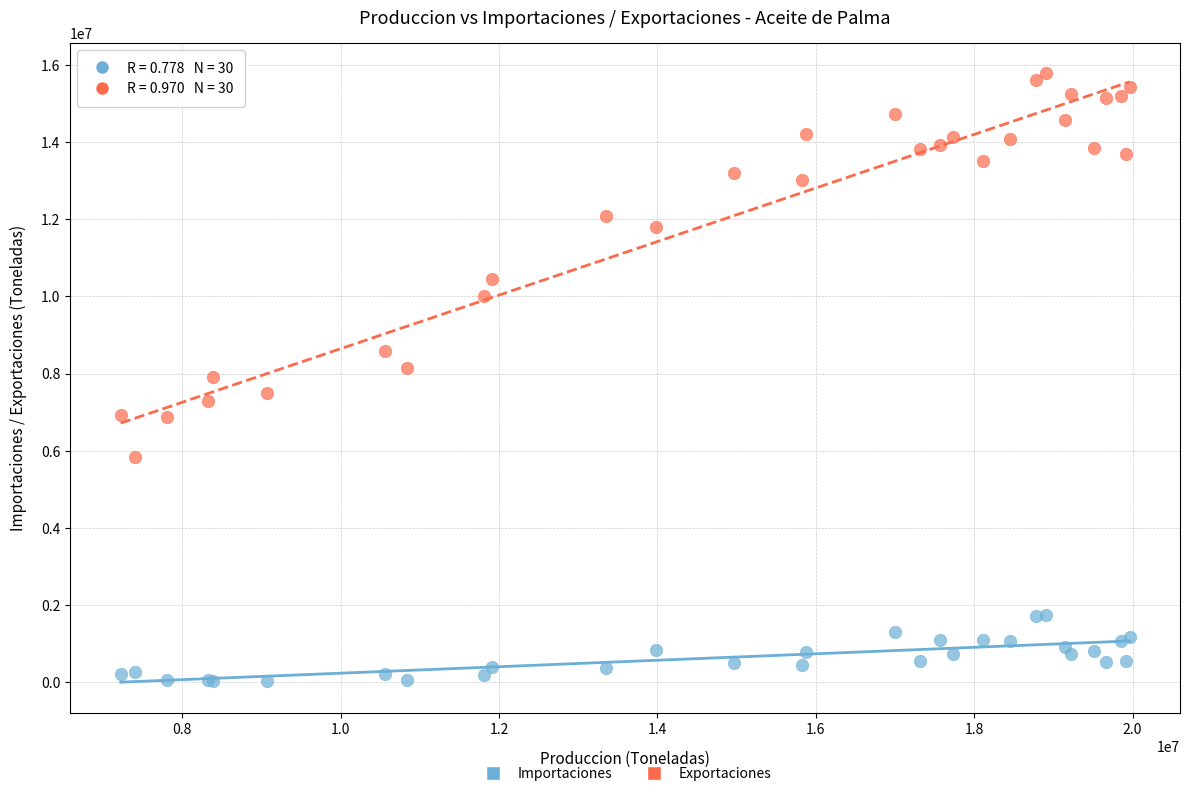

In the Exportaciones series, what Y value is closest to 10811457?

10448744.0